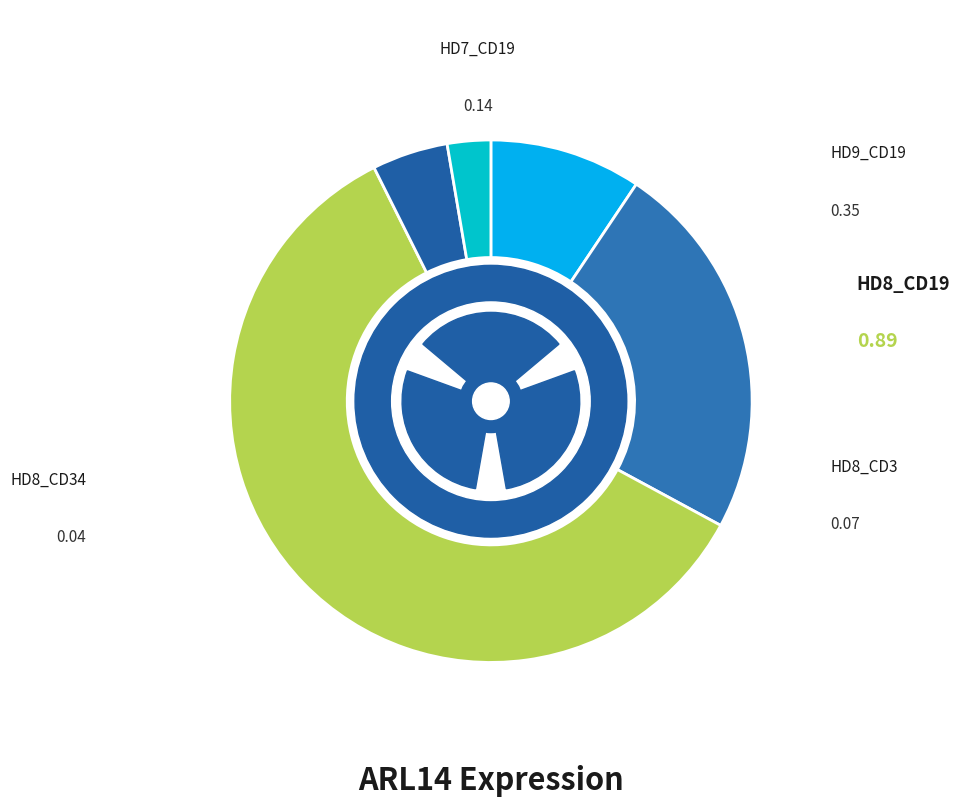

Is it true that HD8_CD3 is 18% of the pie?

False